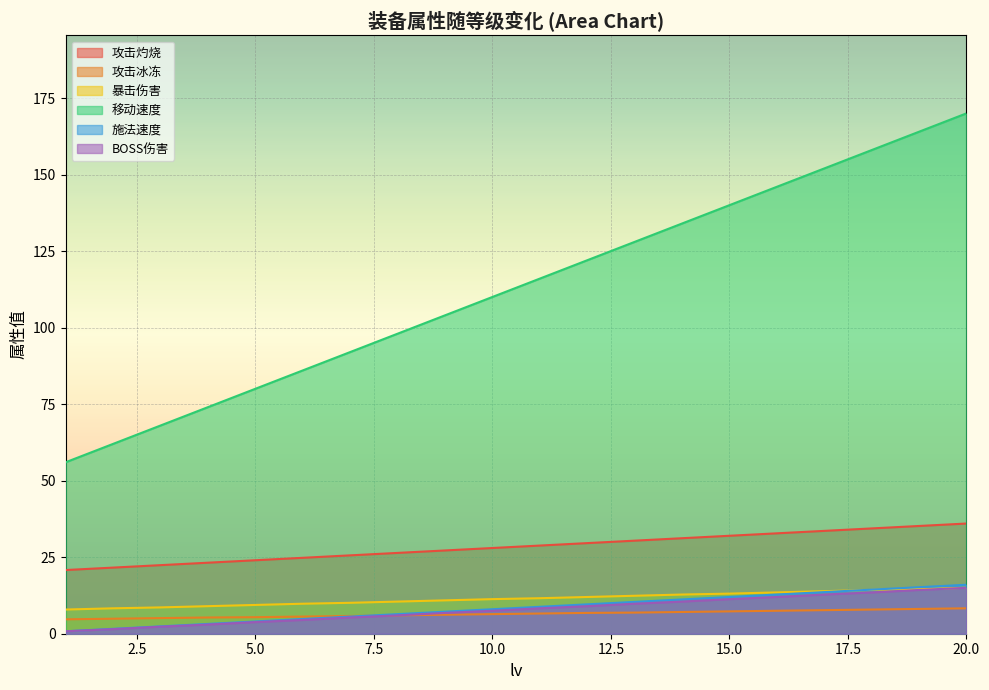

How many values in the 攻击冰冻 series exceed 6?

12